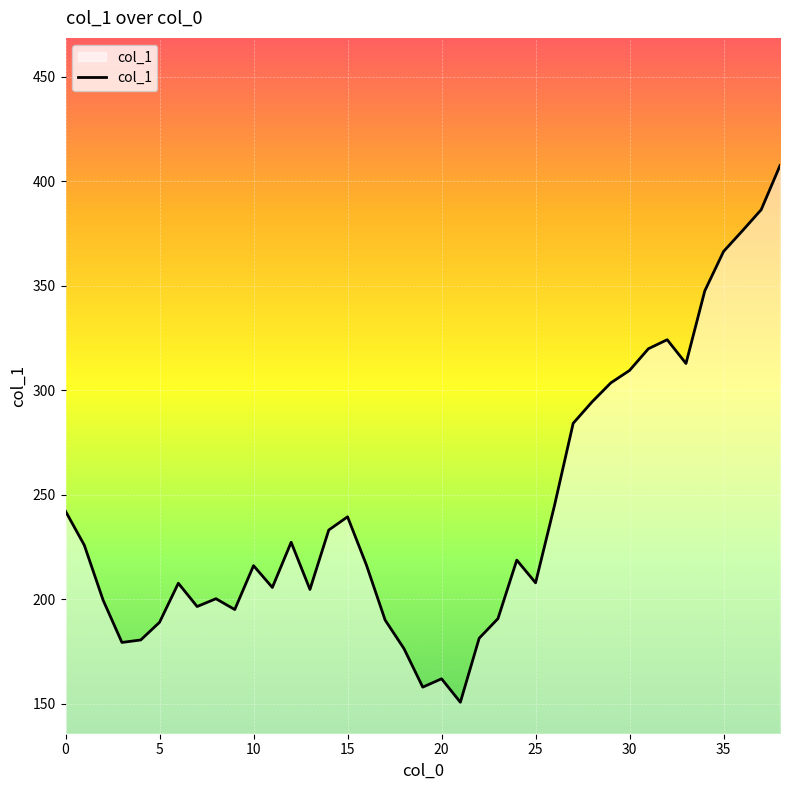

What is the maximum value shown in the chart?

407.6